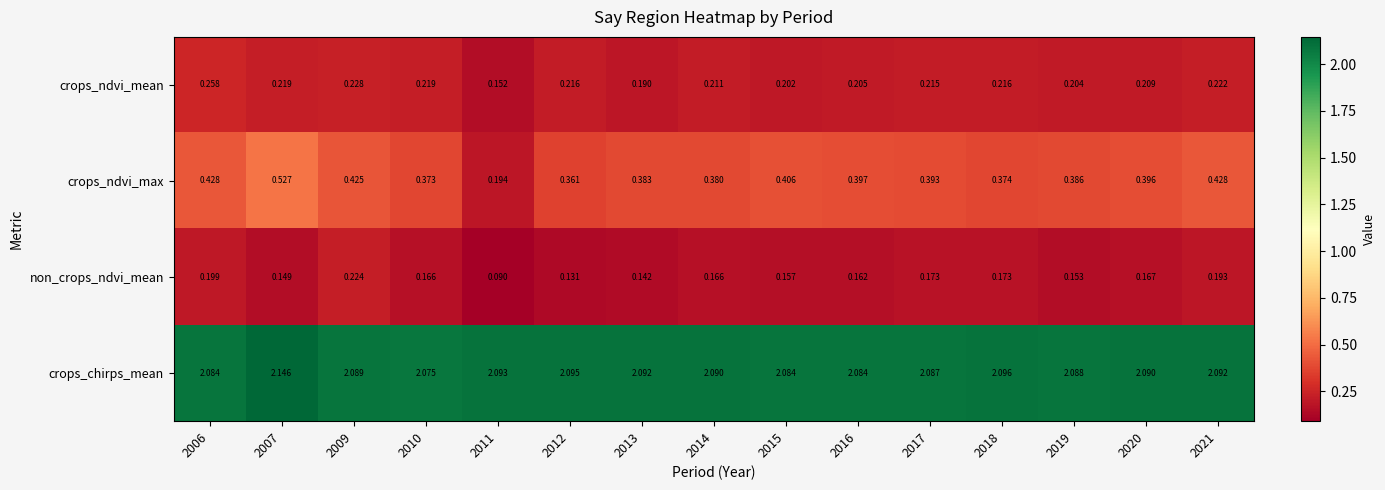

Which series has the largest range (max minus min)?

crops_ndvi_max